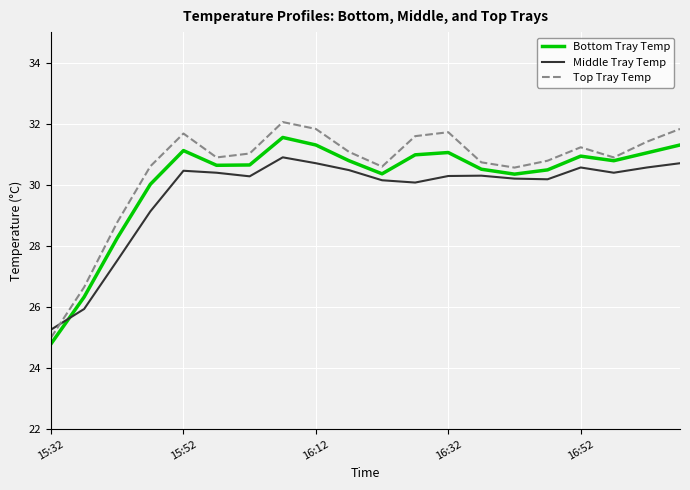

Which series has the largest range (max minus min)?

Top Tray Temp